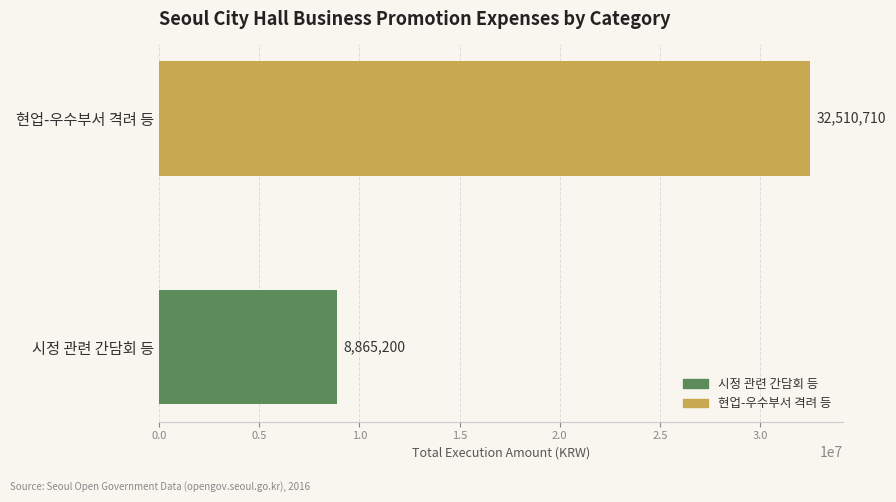

Rank the categories by value from highest to lowest.

현업-우수부서 격려 등, 시정 관련 간담회 등